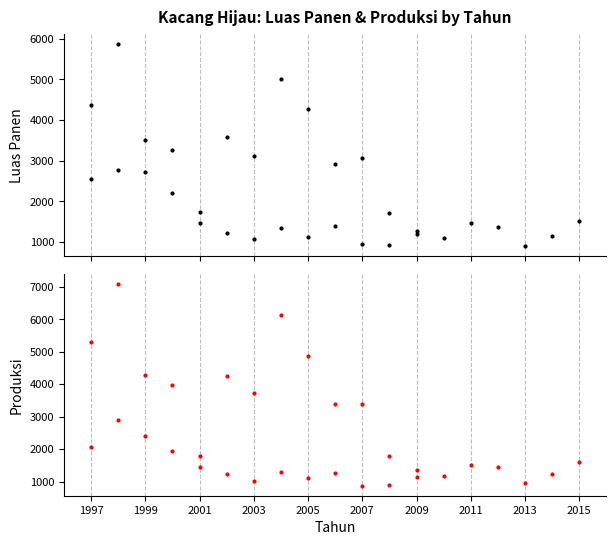

Reading left to right, transcribe all the data shown in this chart.

Luas Panen: 1997=4376	1998=5877	1999=3498	2000=3269	2001=1468	2002=3583	2003=3125	2004=5008	2005=4261	2006=2927	2007=3076	2008=1703	2009=1278	2010=1097	2011=1453	2012=1371	2013=903	2014=1151	2015=1522	1997=2543	1998=2765	1999=2731	2000=2193	2001=1730	2002=1223	2003=1073	2004=1352	2005=1123	2006=1377	2007=940	2008=930	2009=1181
Produksi: 1997=5288	1998=7091	1999=4271	2000=3986	2001=1785	2002=4242	2003=3728	2004=6132	2005=4855	2006=3373	2007=3395	2008=1777	2009=1341	2010=1164	2011=1507	2012=1453	2013=955	2014=1233	2015=1600	1997=2073	1998=2902	1999=2395	2000=1932	2001=1438	2002=1224	2003=1026	2004=1299	2005=1093	2006=1260	2007=873	2008=895	2009=1134